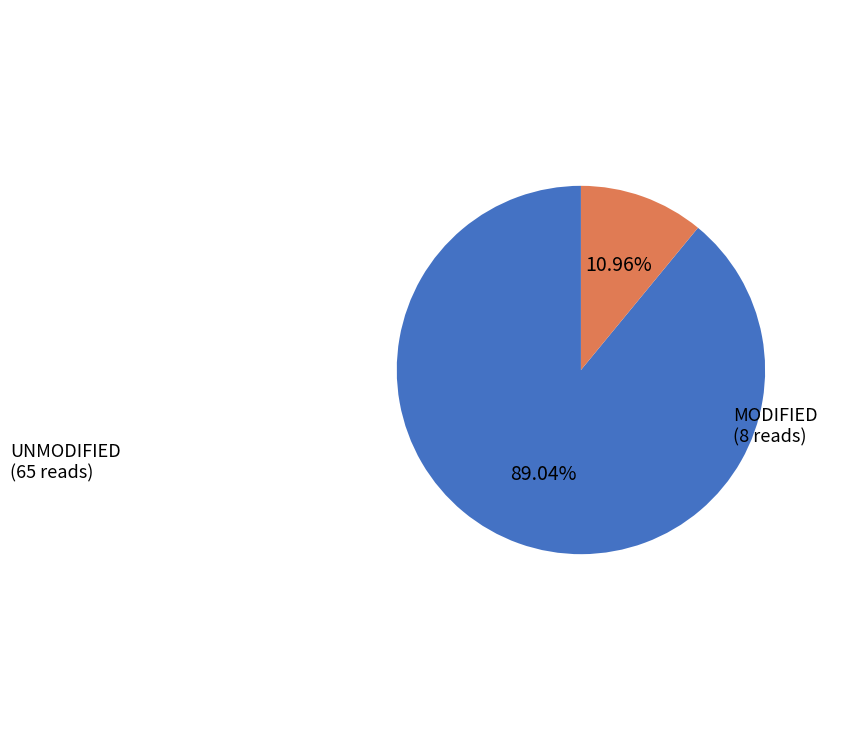

How many segments does this pie chart have?

2